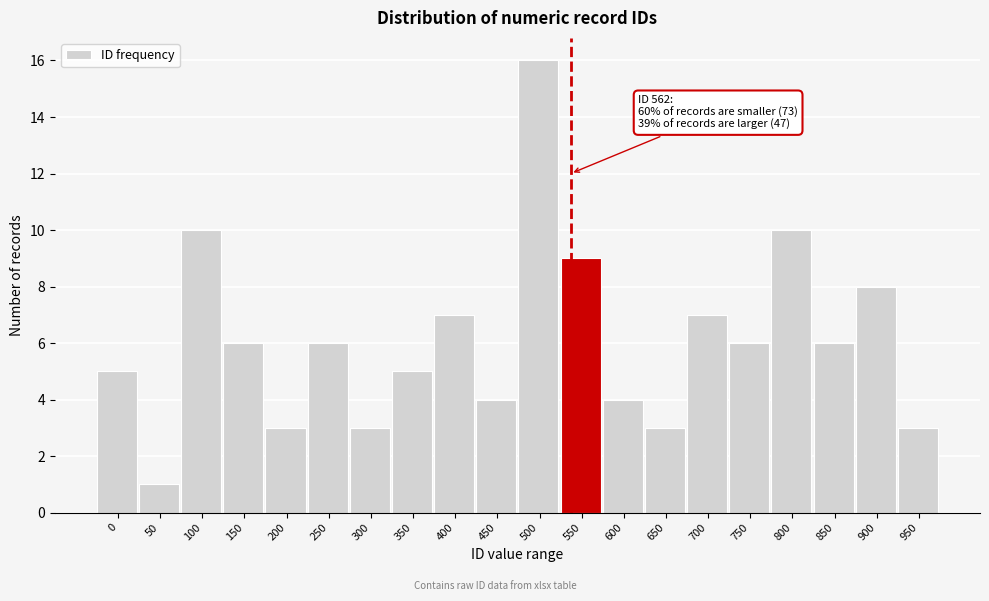

Reading left to right, list all the values displayed in this chart.

0=5	50=1	100=10	150=6	200=3	250=6	300=3	350=5	400=7	450=4	500=16	550=9	600=4	650=3	700=7	750=6	800=10	850=6	900=8	950=3